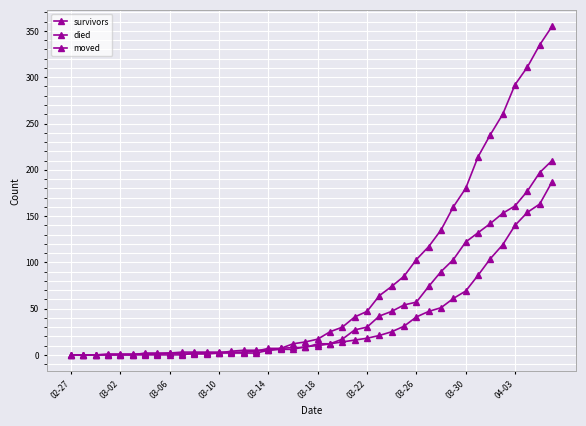

How many interior local peaks does the moved series have?

1